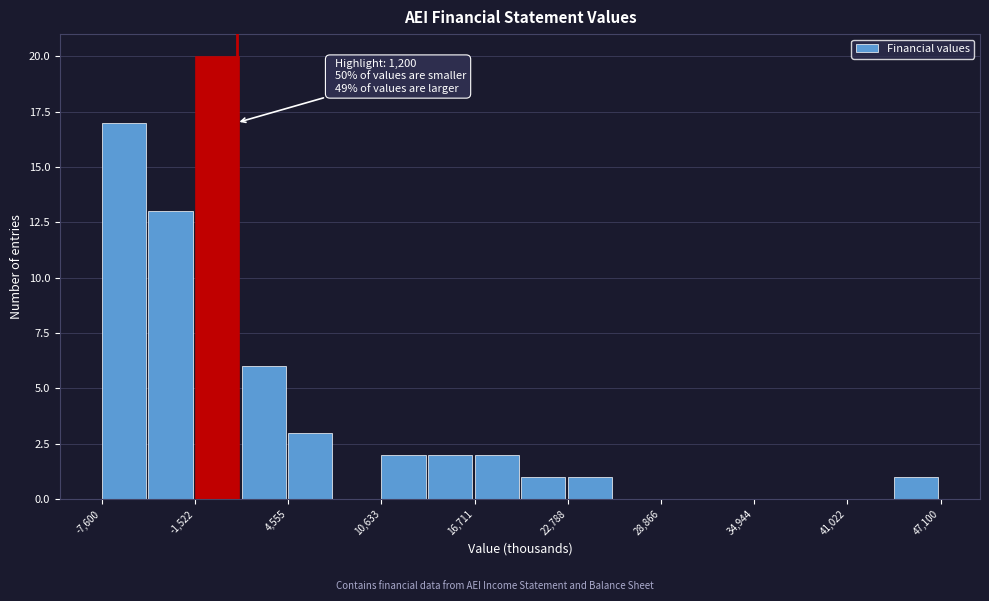

Around what value on the x-axis is the tallest bar? Give the approximate position of its centre, as read against the axis.

0